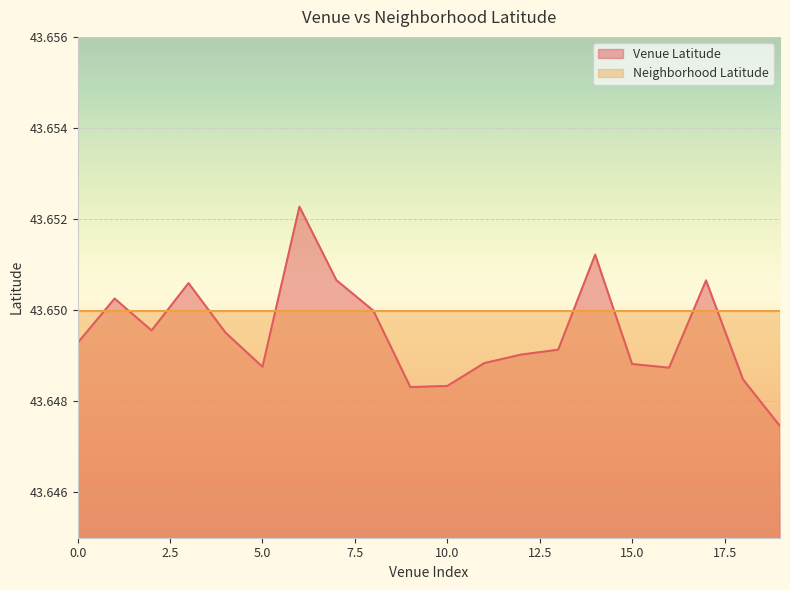

Reading right to left, transcribe all the data shown in this chart.

19=43.6	18=43.6	17=43.7	16=43.6	15=43.6	14=43.7	13=43.6	12=43.6	11=43.6	10=43.6	9=43.6	8=43.6	7=43.7	6=43.7	5=43.6	4=43.6	3=43.7	2=43.6	1=43.7	0=43.6